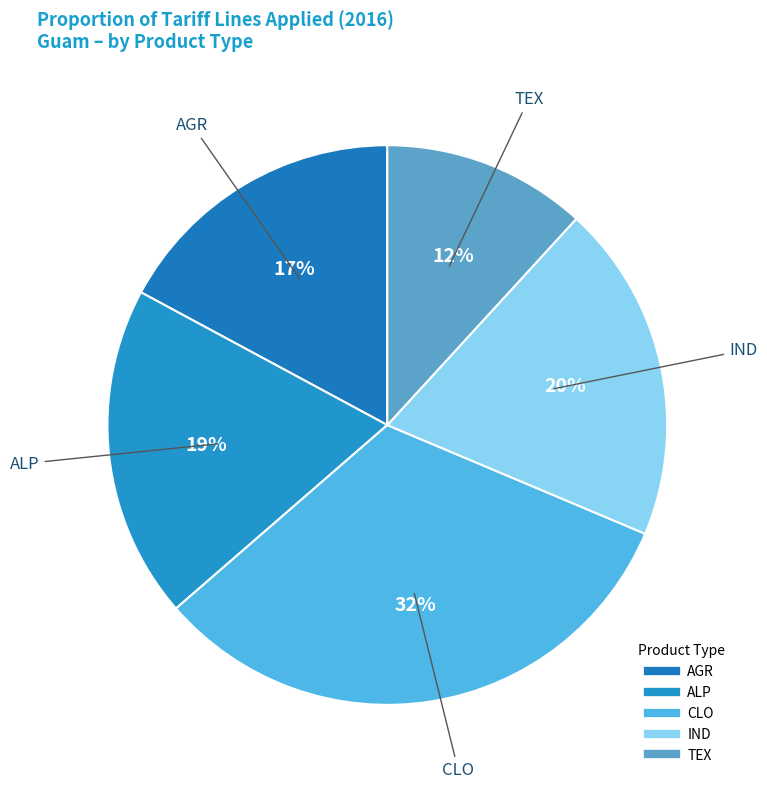

How many segments does this pie chart have?

5